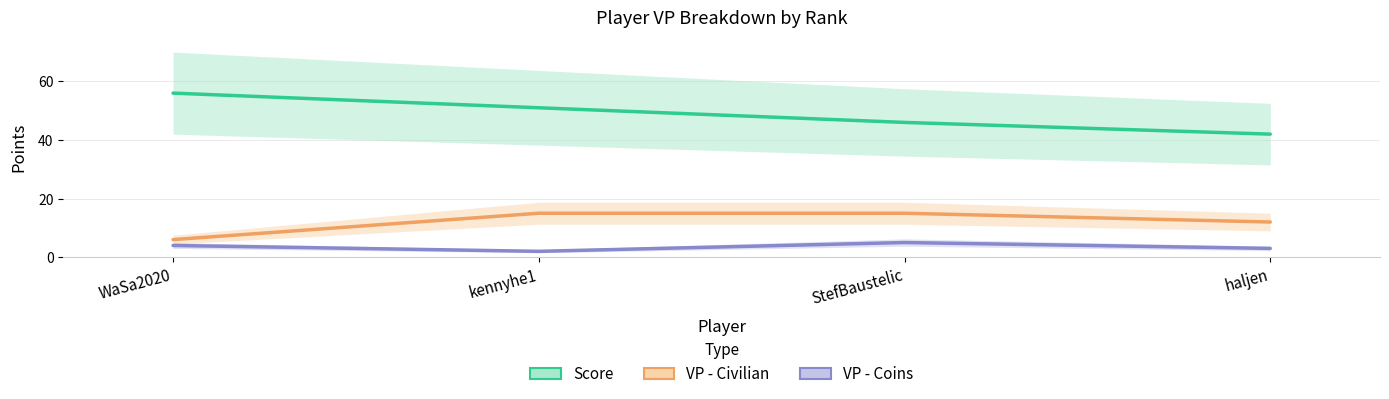

How many VP - Civilian values are between 12 and 15?

3